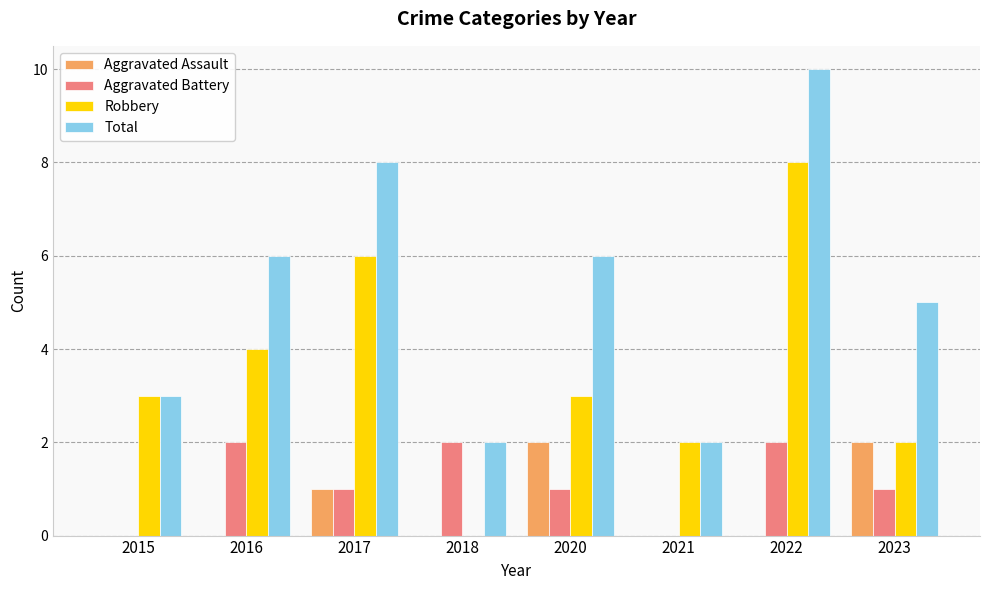

What is the sum of the Robbery values at 2021 and 2015?

5